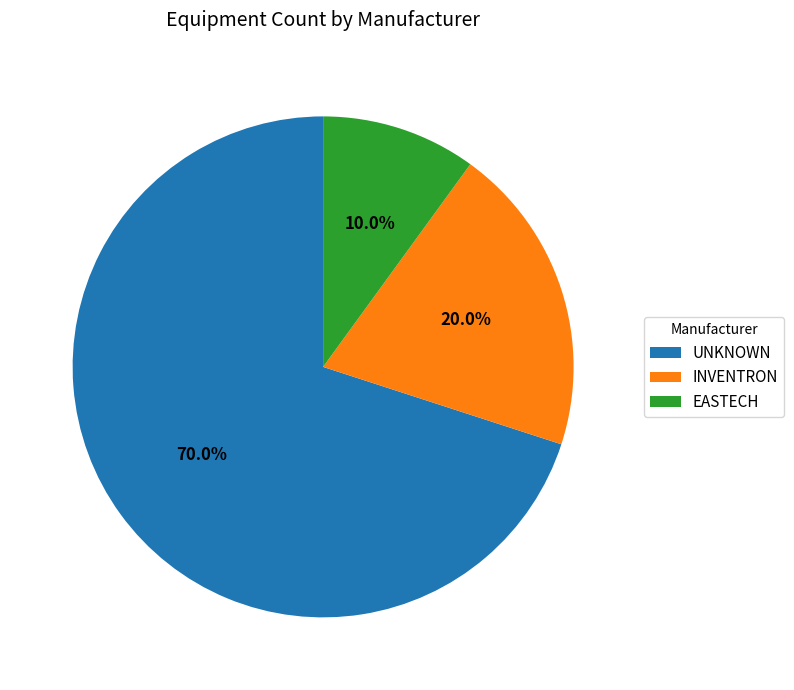

To the nearest percent, what is the average slice percentage?

33%